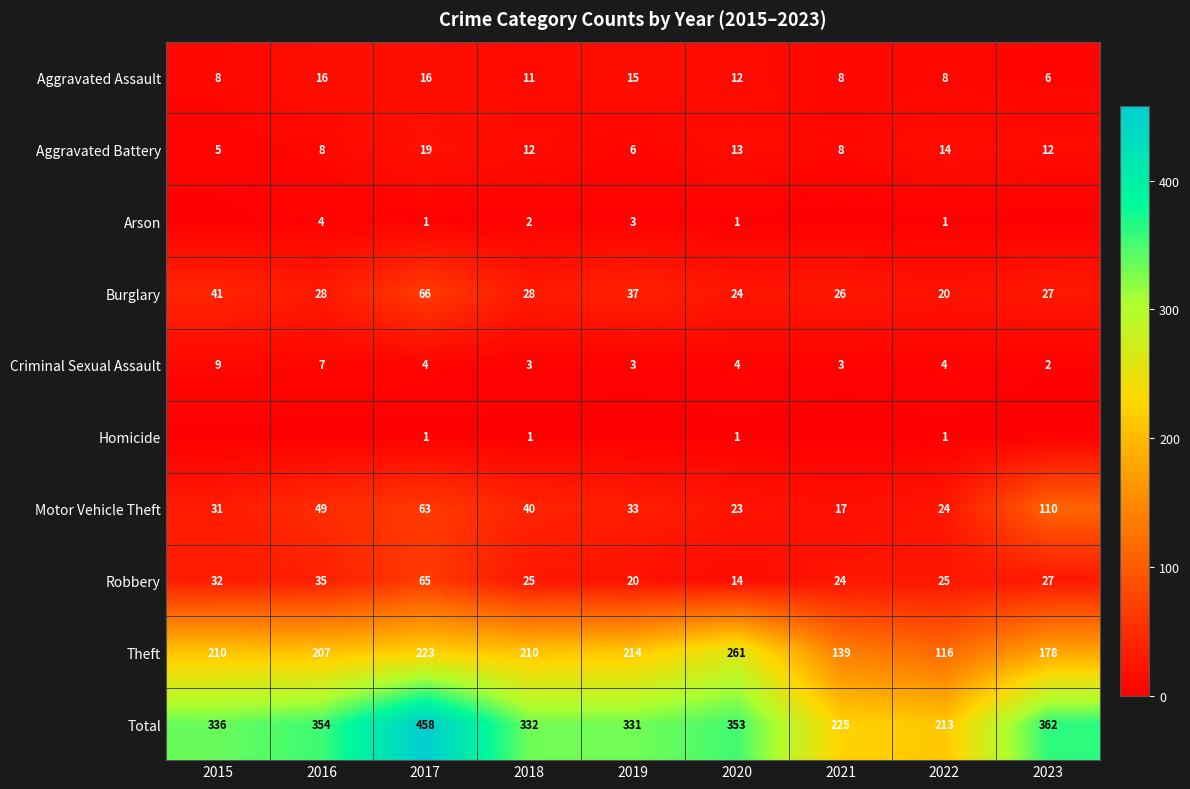

Is it true that Aggravated Assault equals 12 at 2020?

True